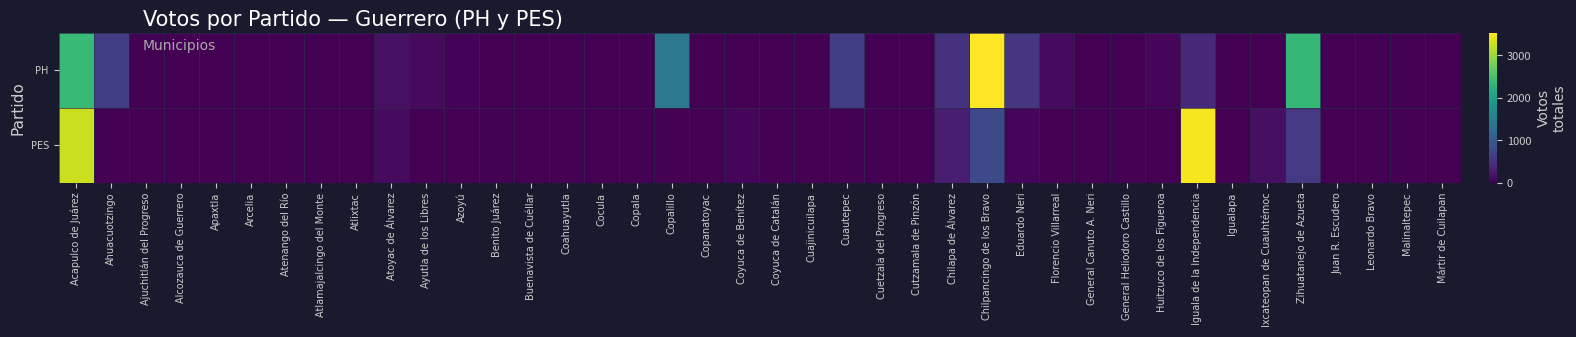

Which series has the largest total across all categories?

PH